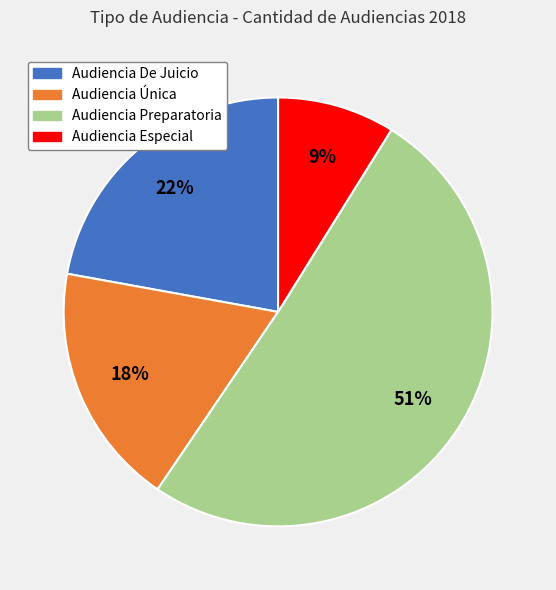

The Audiencia Única slice represents 18% of the pie. True or false?

True